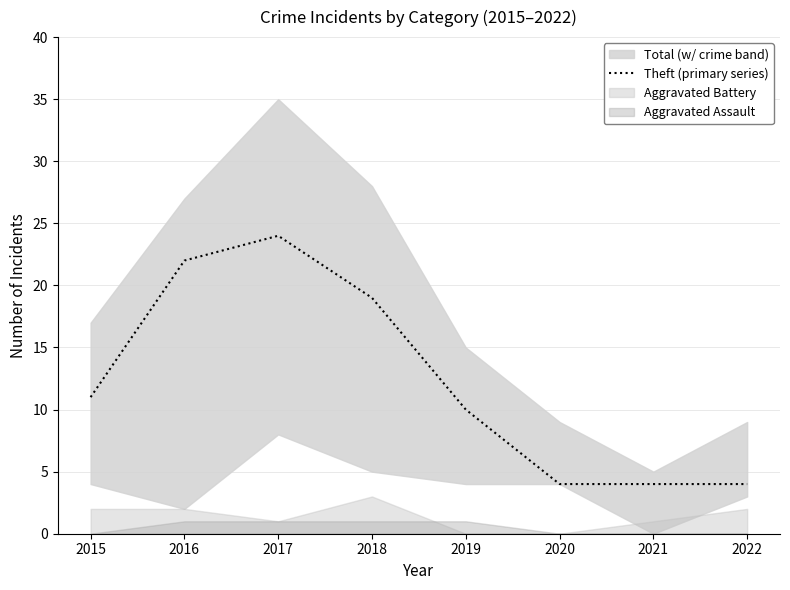

Which label corresponds to the smallest value in the chart?

2020